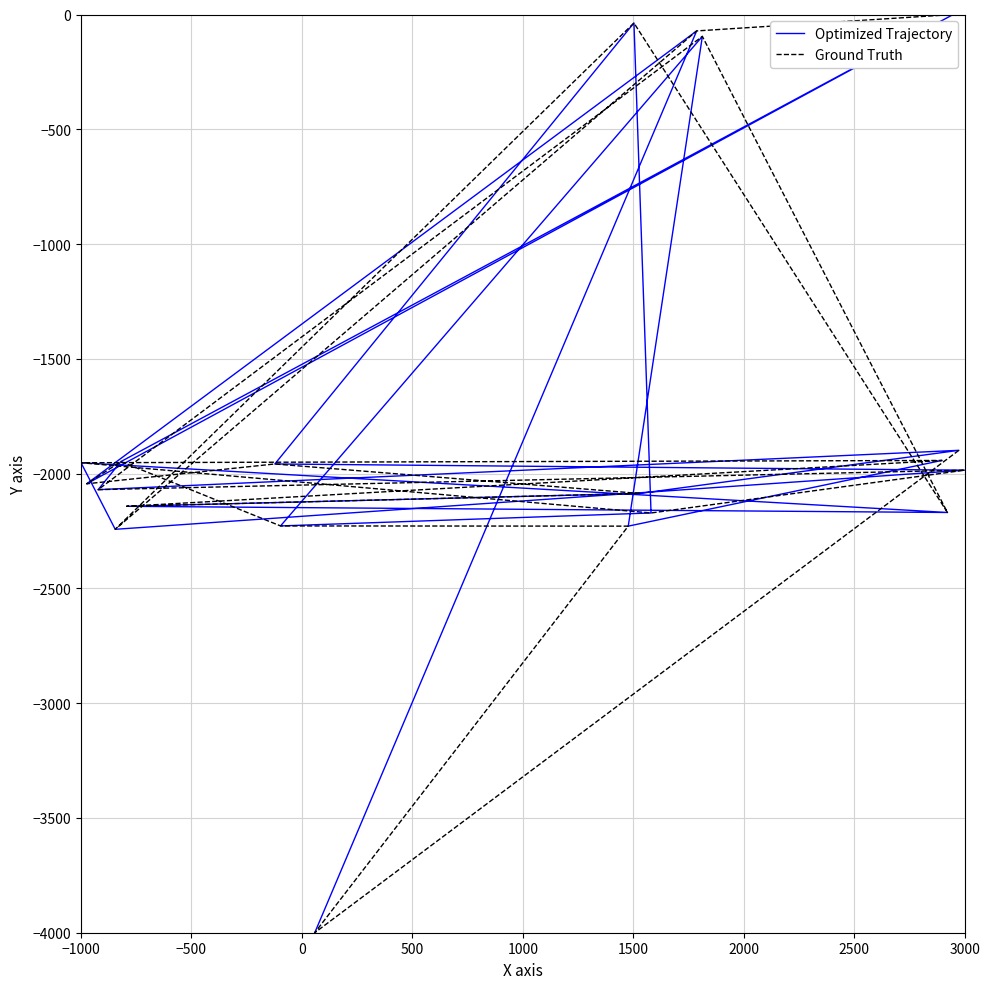

What position from the right is 2000?

14